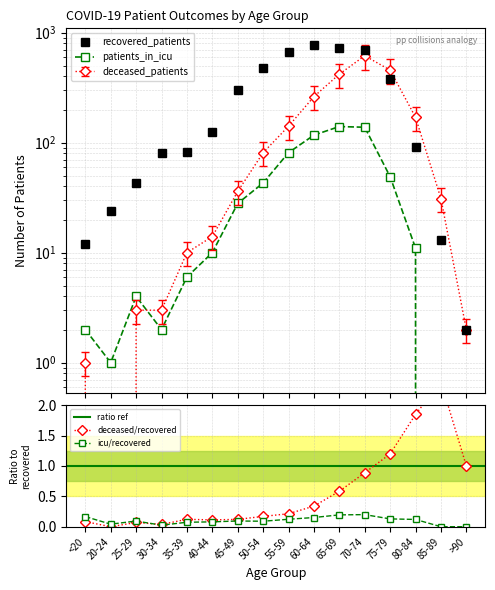

The value of recovered_patients at >90 is 2. True or false?

True